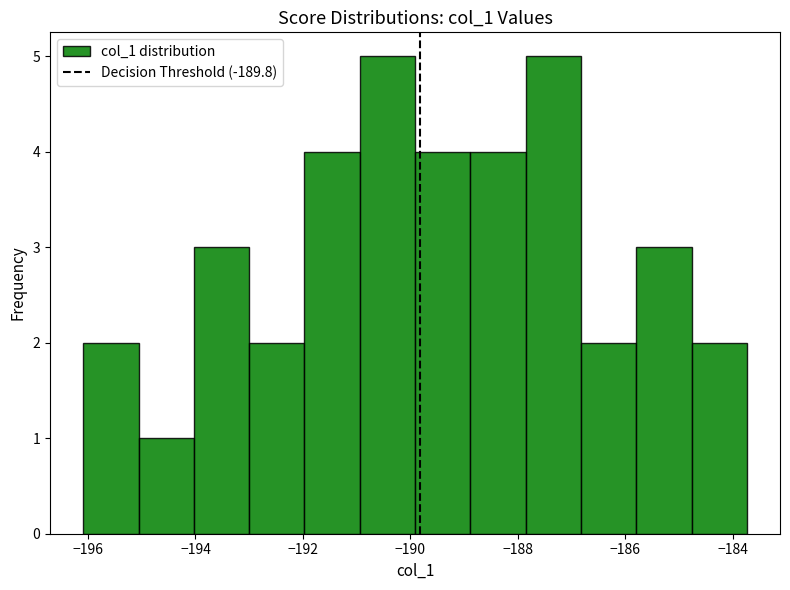

Reading left to right, transcribe this chart: for each bar, give the range it covers on the x-axis and its height. Neither the bar edges nor the heights are printed on the chart, so give them approximately, as read against the axes.

-196.0 to -195.0: 2
-195.0 to -194.0: 1
-194.0 to -193.0: 3
-193.0 to -192.0: 2
-192.0 to -191.0: 4
-191.0 to -190.0: 5
-190.0 to -188.8: 4
-188.8 to -187.8: 4
-187.8 to -186.8: 5
-186.8 to -185.8: 2
-185.8 to -184.8: 3
-184.8 to -183.8: 2